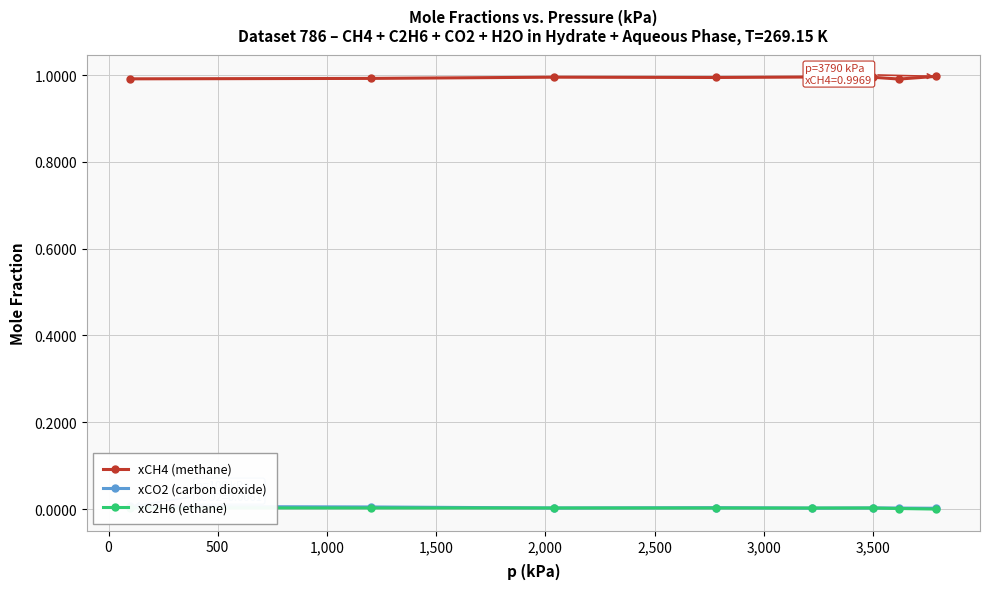

What is the value of the xCH4 (methane) point at the 1st from the left?

1.0